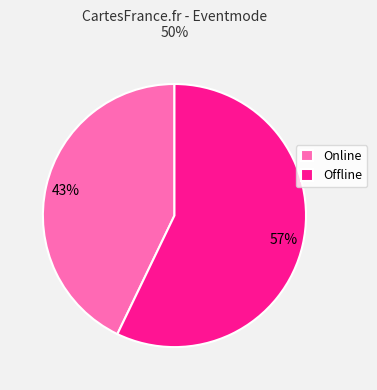

To the nearest percent, what is the difference between the Online and Offline slice percentages?

14%